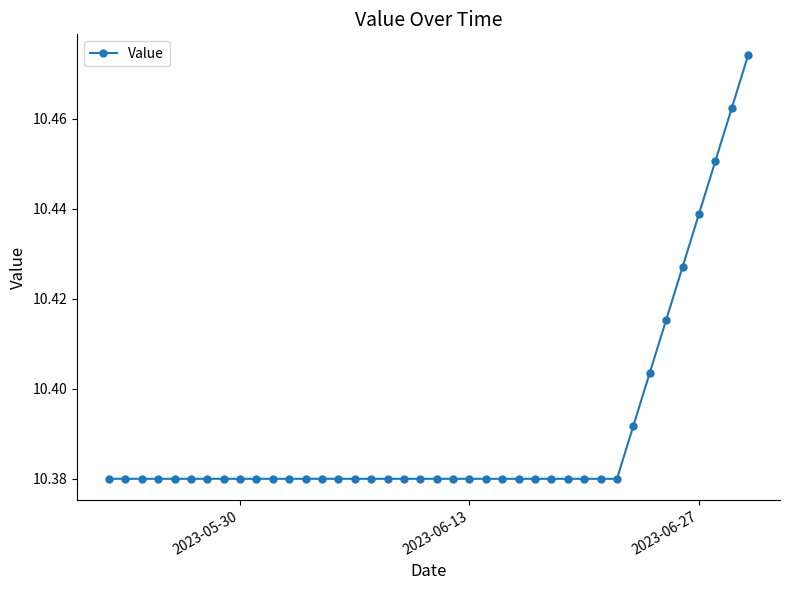

What is the sum of all values?

415.6